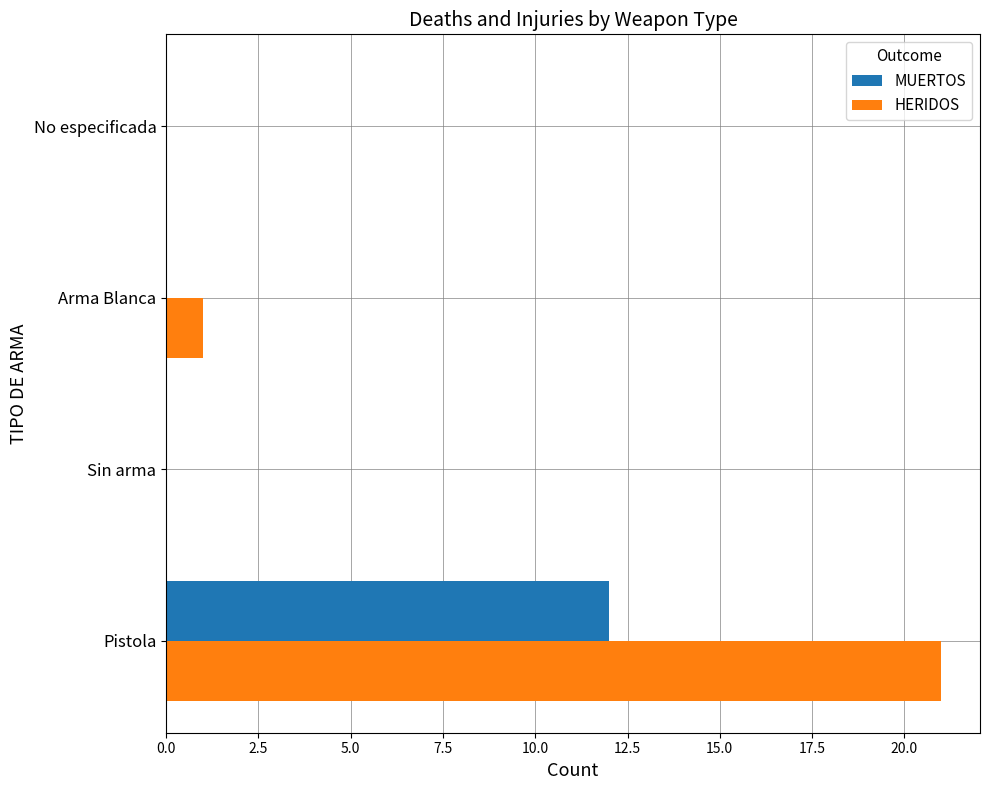

The value of HERIDOS at Arma Blanca is 2. True or false?

False